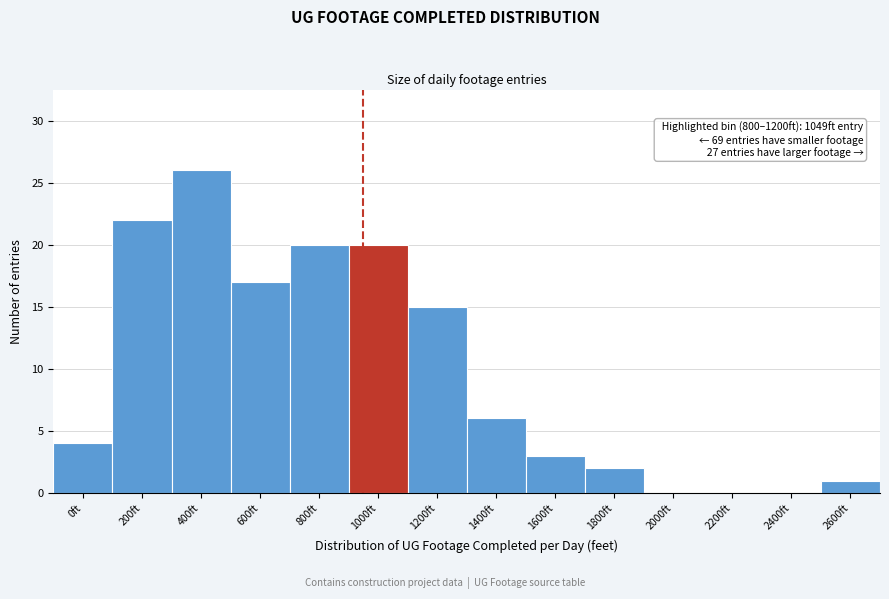

Reading left to right, extract all data points from this chart.

0ft=4	200ft=22	400ft=26	600ft=17	800ft=20	1000ft=20	1200ft=15	1400ft=6	1600ft=3	1800ft=2	2000ft=0	2200ft=0	2400ft=0	2600ft=1